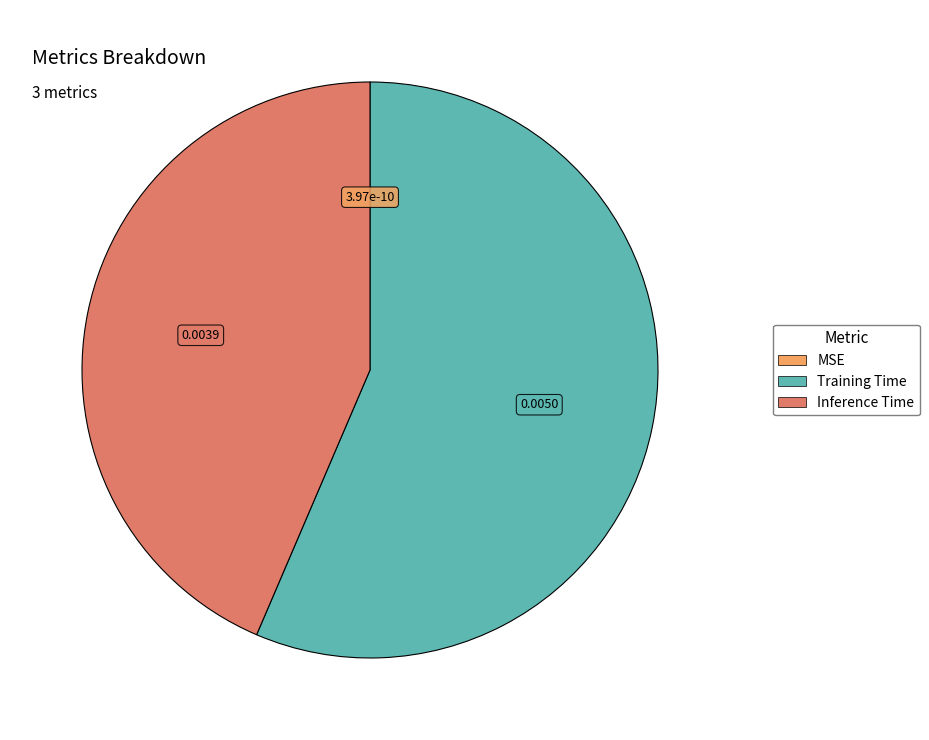

Which category has the biggest portion of the pie?

Training Time